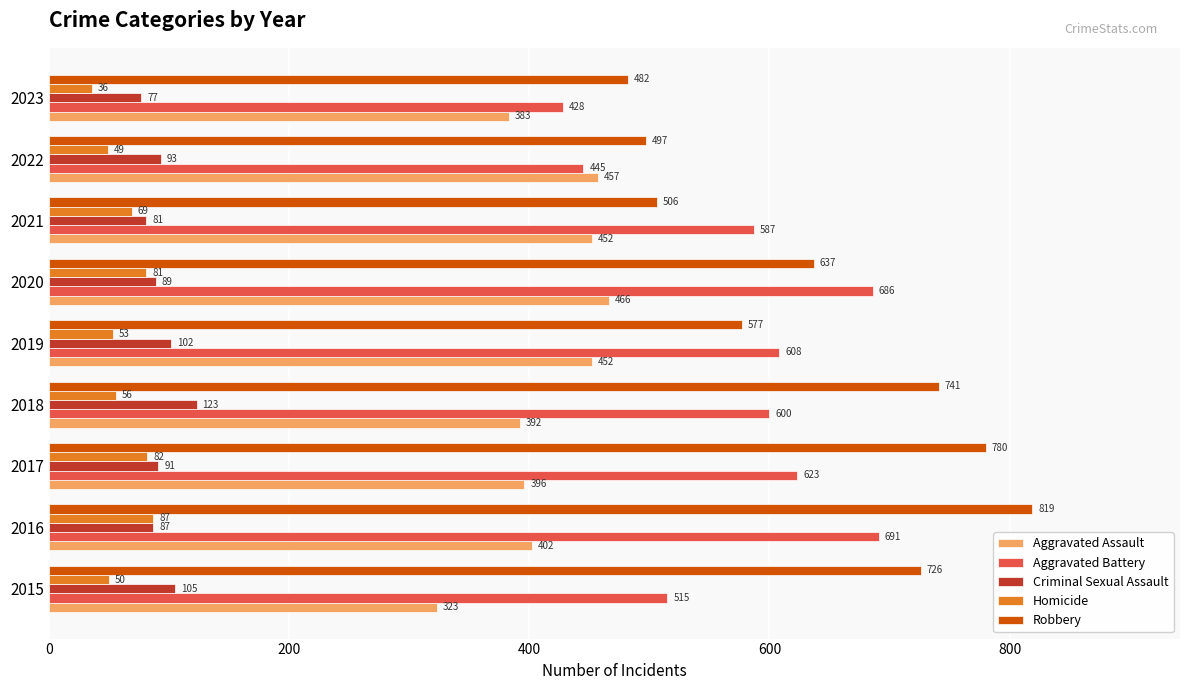

What is the total value across all series at 2017?

1972